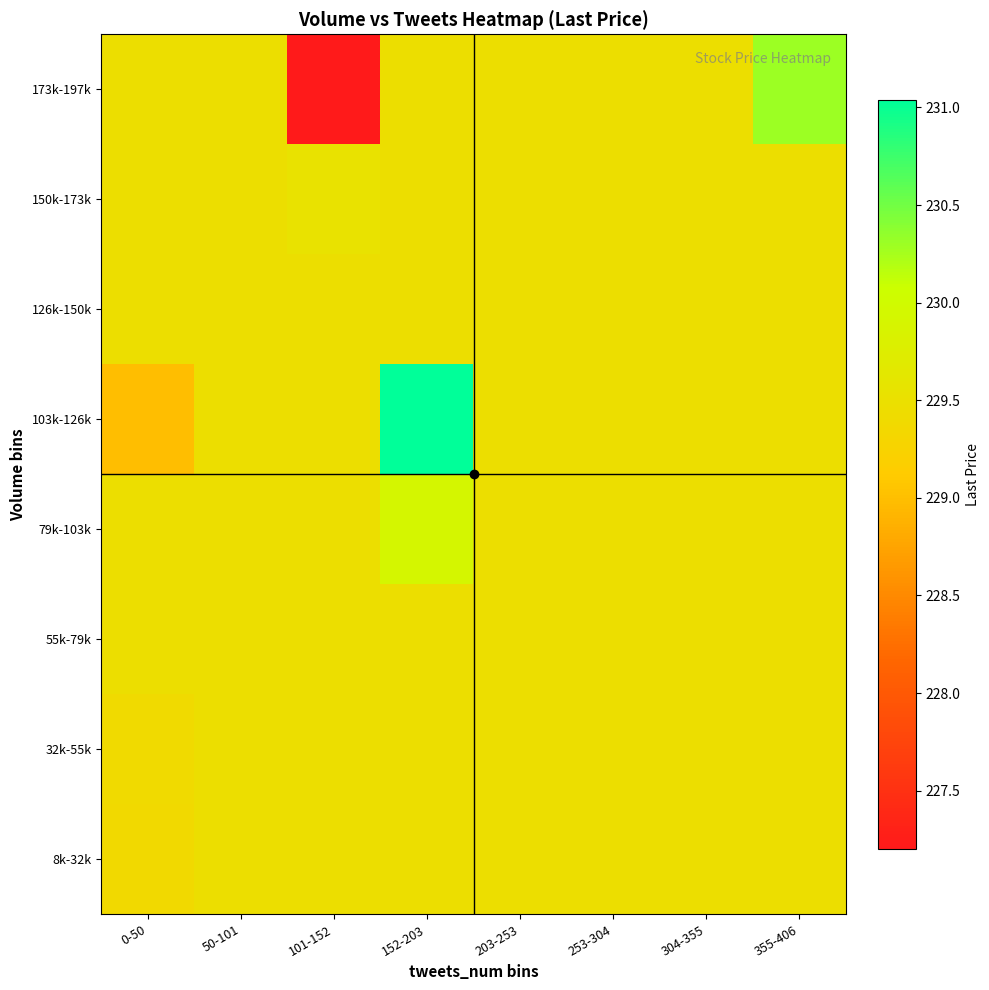

Reading left to right, list all the values displayed in this chart.

8k-32k: 0-50=229.4	50-101=229.5	101-152=229.5	152-203=229.5	203-253=229.5	253-304=229.5	304-355=229.5	355-406=229.5
32k-55k: 0-50=229.4	50-101=229.5	101-152=229.5	152-203=229.5	203-253=229.5	253-304=229.5	304-355=229.5	355-406=229.5
55k-79k: 0-50=229.5	50-101=229.5	101-152=229.5	152-203=229.5	203-253=229.5	253-304=229.5	304-355=229.5	355-406=229.5
79k-103k: 0-50=229.5	50-101=229.5	101-152=229.5	152-203=229.9	203-253=229.5	253-304=229.5	304-355=229.5	355-406=229.5
103k-126k: 0-50=229.0	50-101=229.5	101-152=229.5	152-203=231.0	203-253=229.5	253-304=229.5	304-355=229.5	355-406=229.5
126k-150k: 0-50=229.5	50-101=229.5	101-152=229.5	152-203=229.5	203-253=229.5	253-304=229.5	304-355=229.5	355-406=229.5
150k-173k: 0-50=229.5	50-101=229.5	101-152=229.5	152-203=229.5	203-253=229.5	253-304=229.5	304-355=229.5	355-406=229.5
173k-197k: 0-50=229.5	50-101=229.5	101-152=227.2	152-203=229.5	203-253=229.5	253-304=229.5	304-355=229.5	355-406=230.3